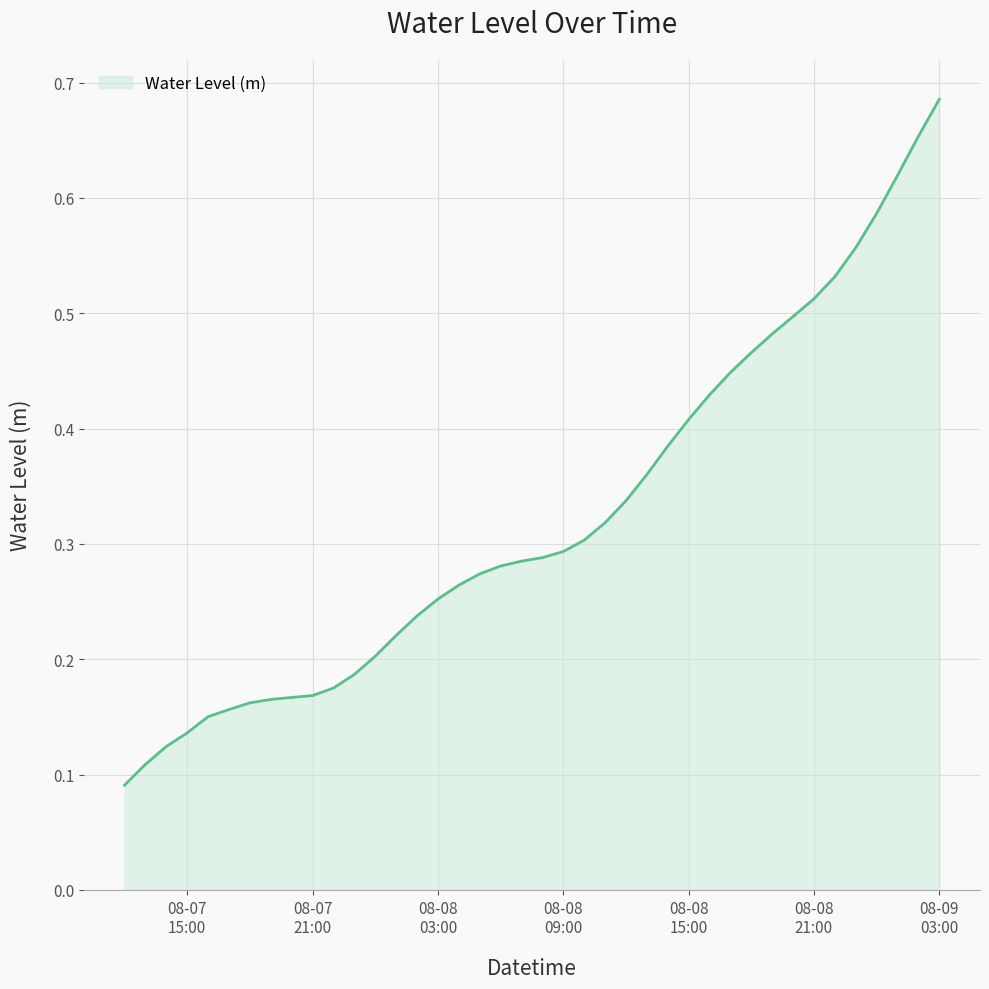

What is the difference between the maximum and minimum values?

0.6